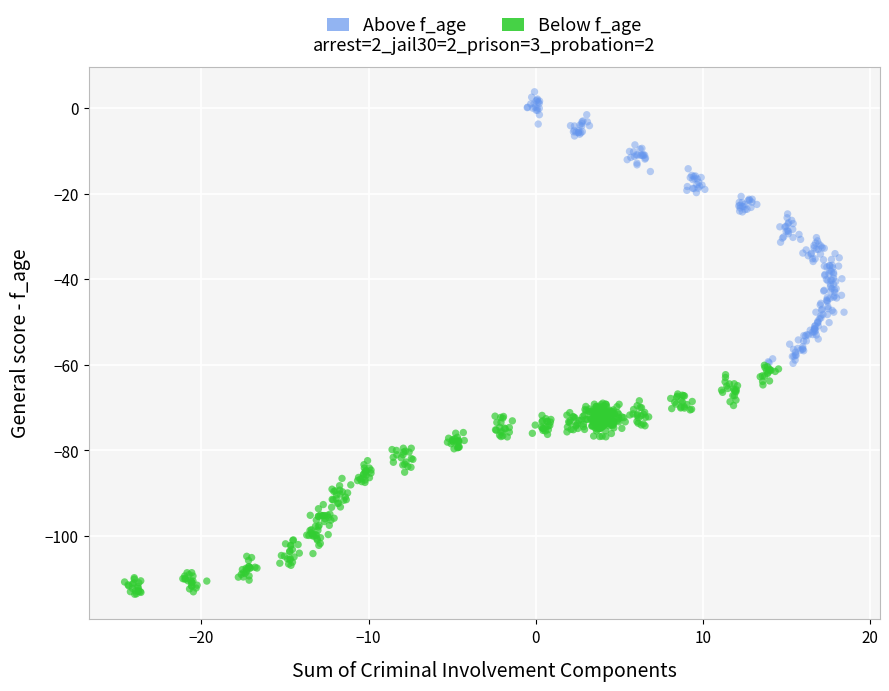

Which series reaches the minimum Y coordinate?

Below f_age